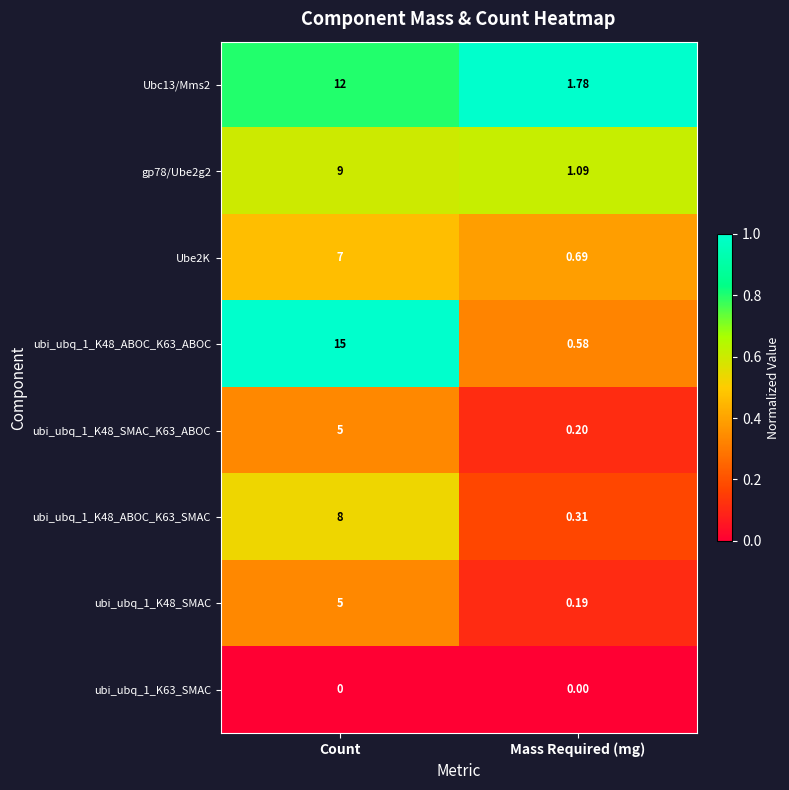

At which category is the sum across all series the highest?

Count